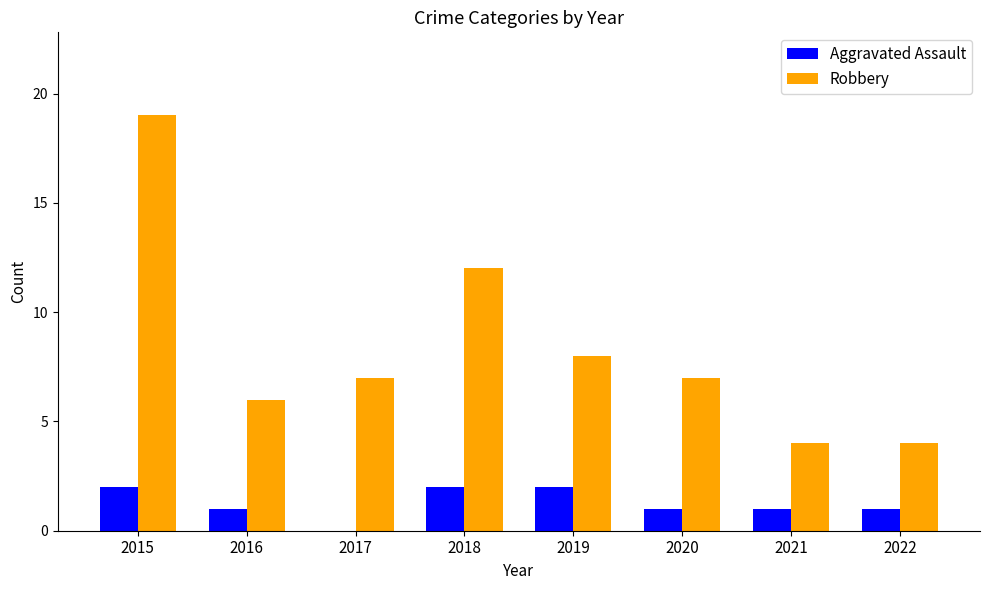

Reading left to right, what are all the values shown in this chart?

Aggravated Assault: 2	1	0	2	2	1	1	1
Robbery: 19	6	7	12	8	7	4	4